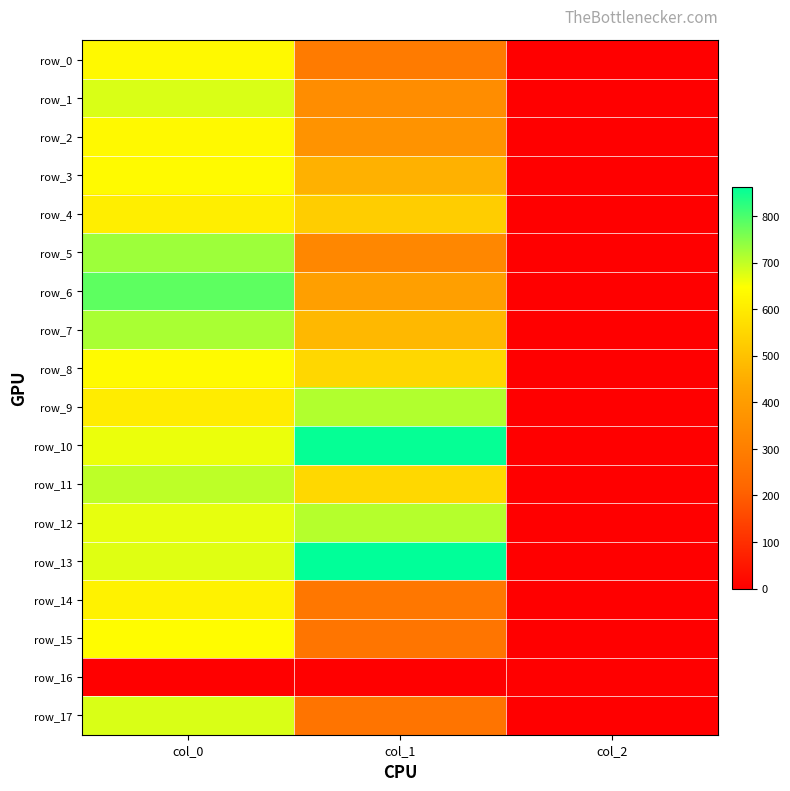

Which label corresponds to the smallest value in the chart?

col_0